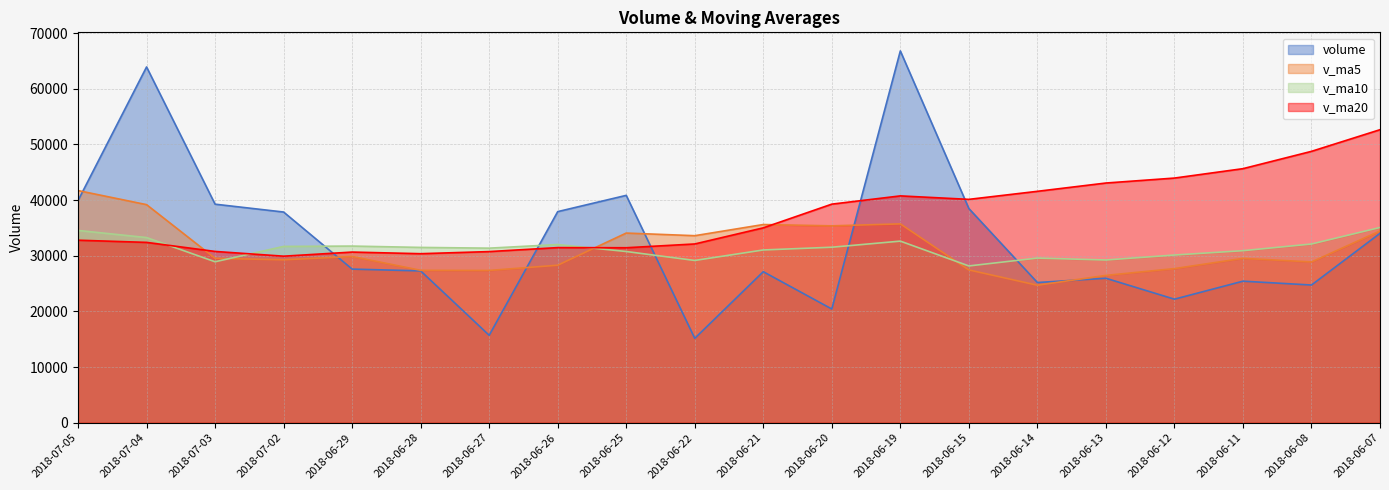

Count the number of categories in the chart.

20